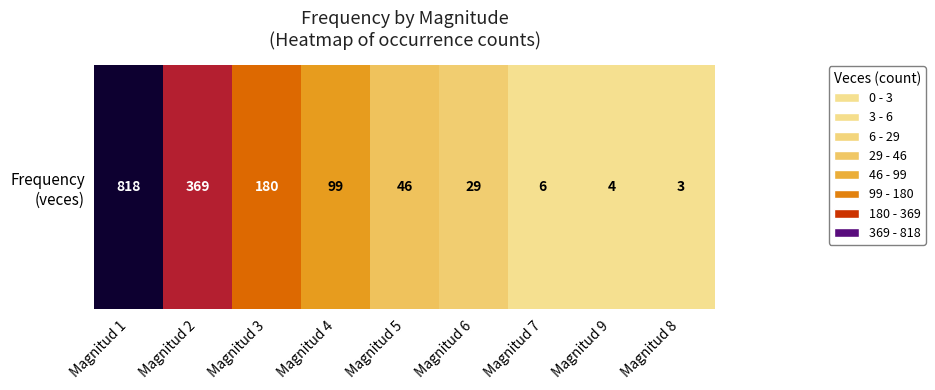

What is the maximum value shown in the chart?

818